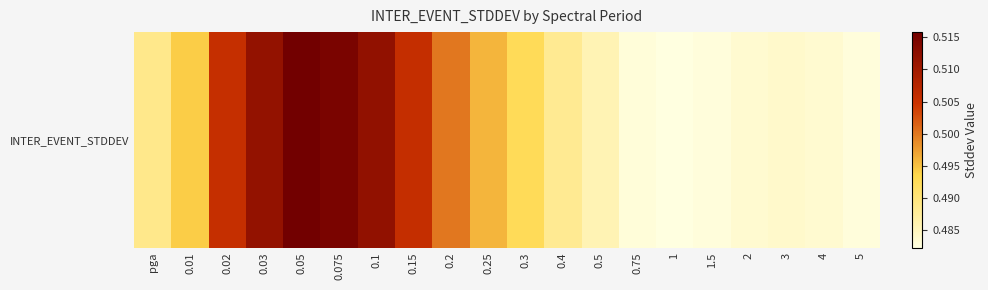

At which label is the value closest to 0?

1